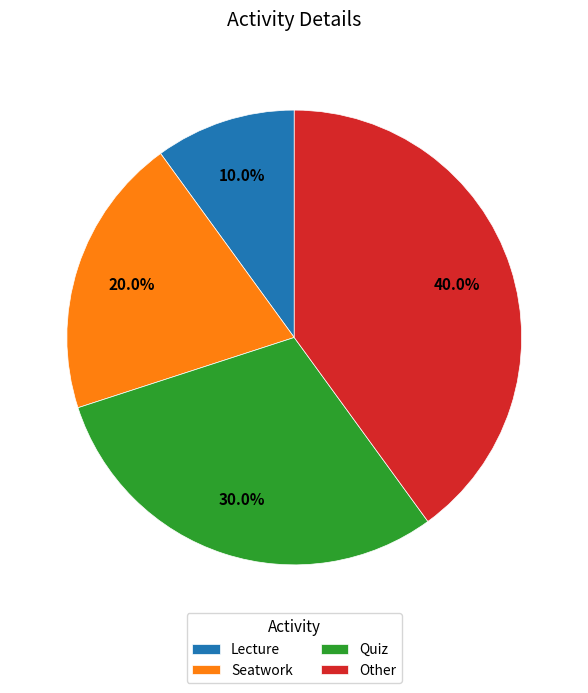

To the nearest percent, what is the difference between the largest and smallest slice percentages?

30%